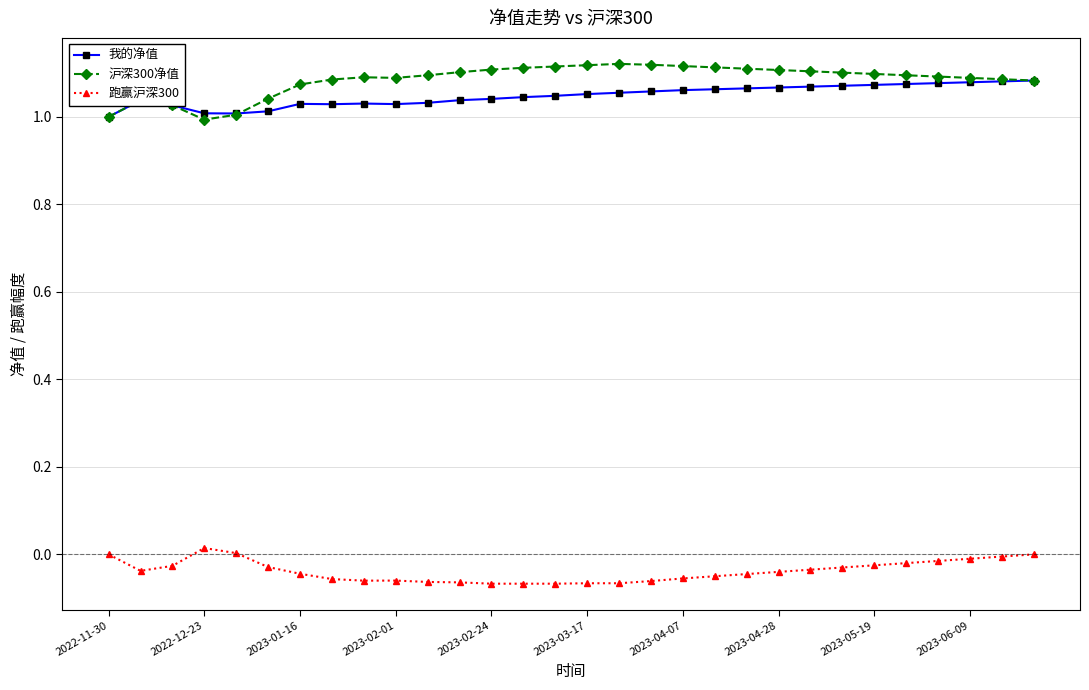

True or false: 跑赢沪深300 and 沪深300净值 cross at least once.

False